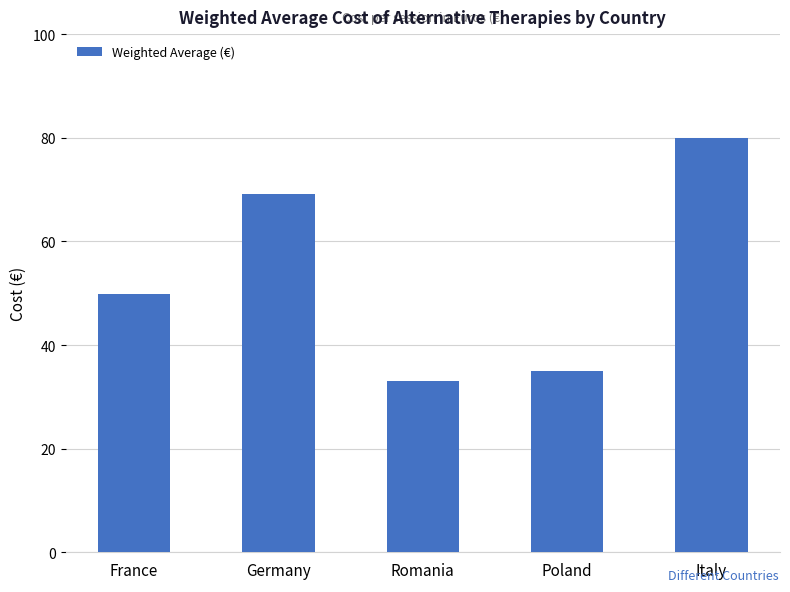

True or false: the data shows 49.8 at France.

True